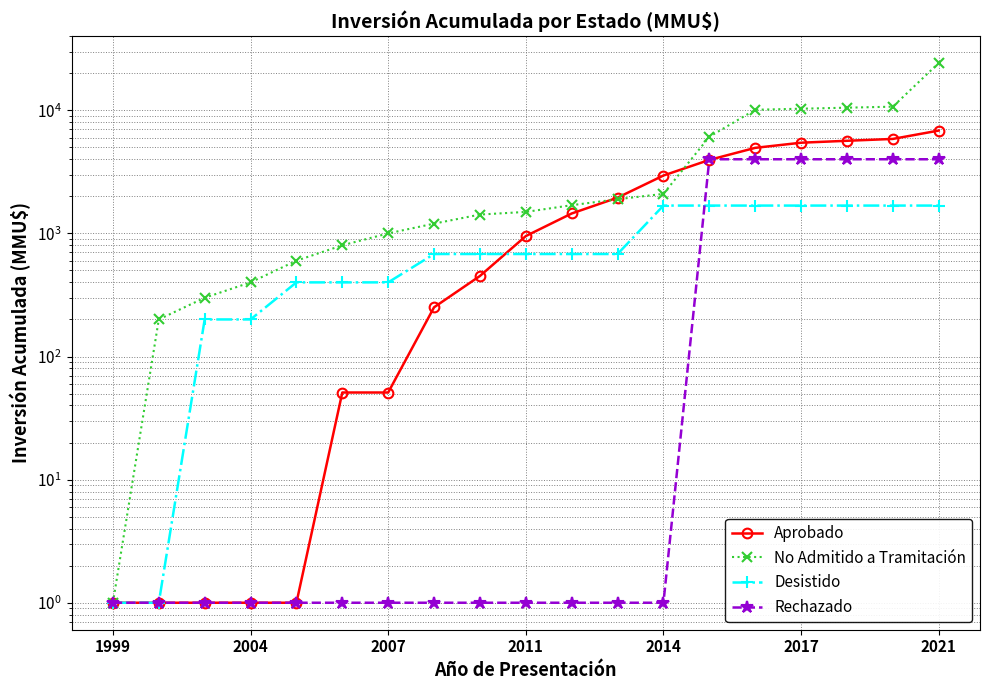

What is the difference between the maximum and minimum values in the Desistido series?

1681